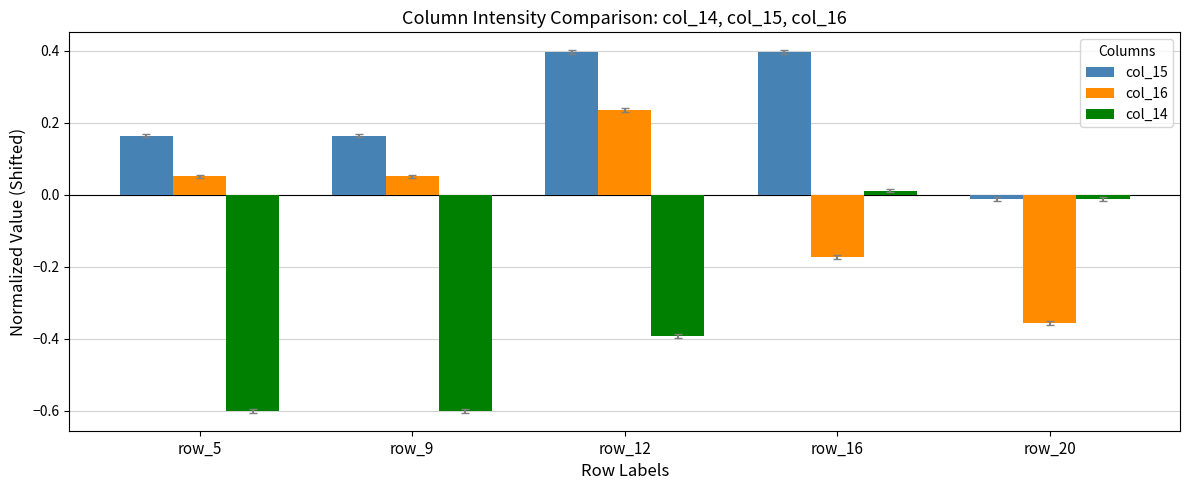

How many values in the col_16 series exceed 0?

3